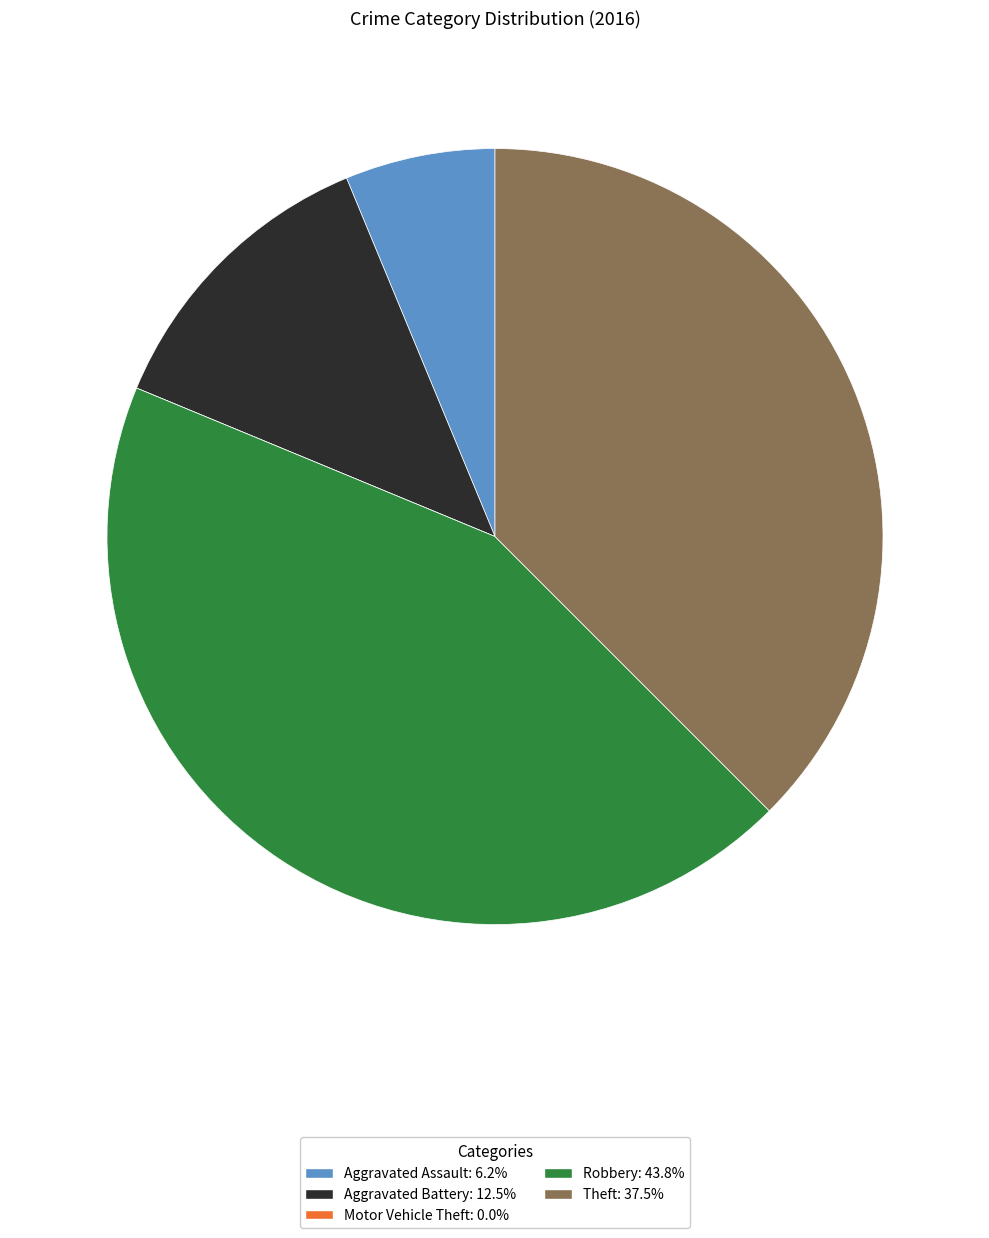

What is the largest slice in the pie chart?

Robbery